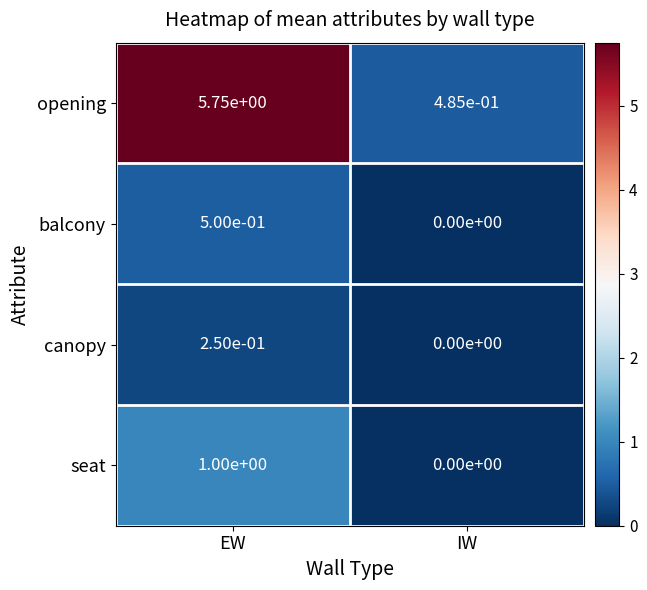

List the series in order of their peak value, lowest first.

canopy, balcony, seat, opening